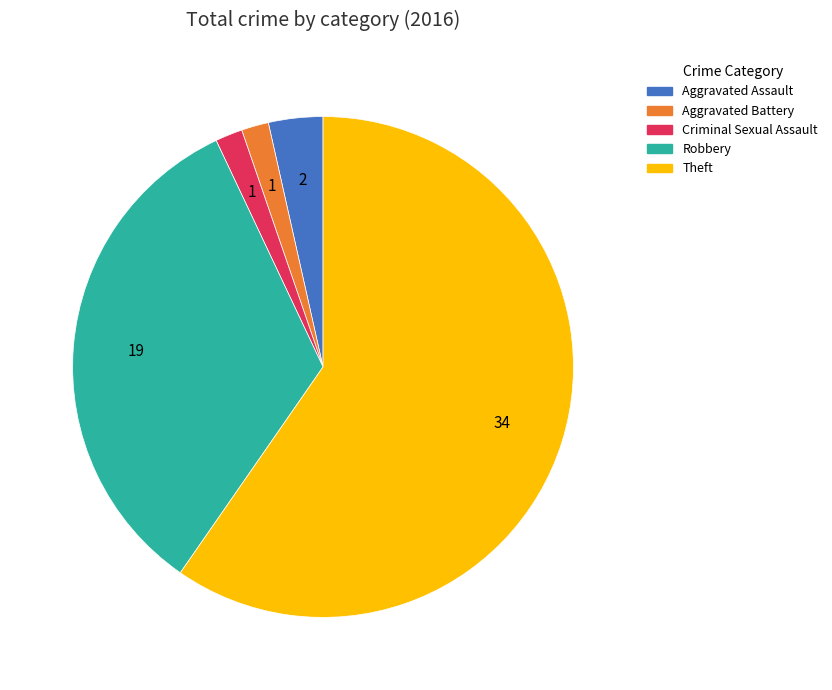

Is Criminal Sexual Assault the majority of the pie?

No